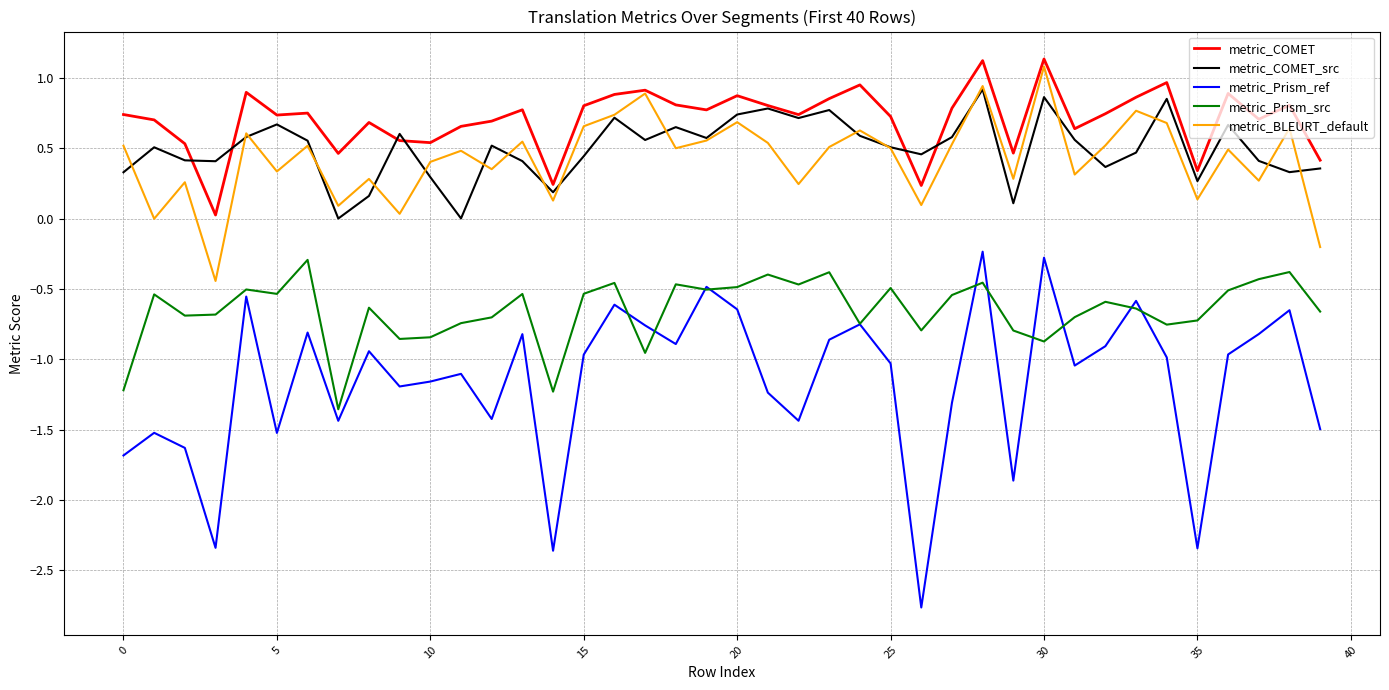

True or false: metric_Prism_src and metric_BLEURT_default intersect in this chart.

False